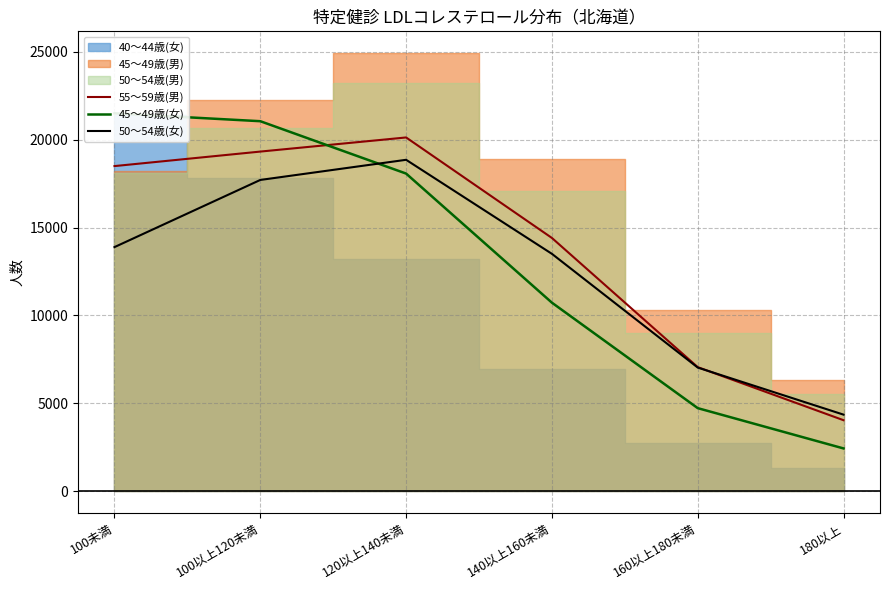

True or false: 55～59歳(男) has more than 1 interior local peaks.

False